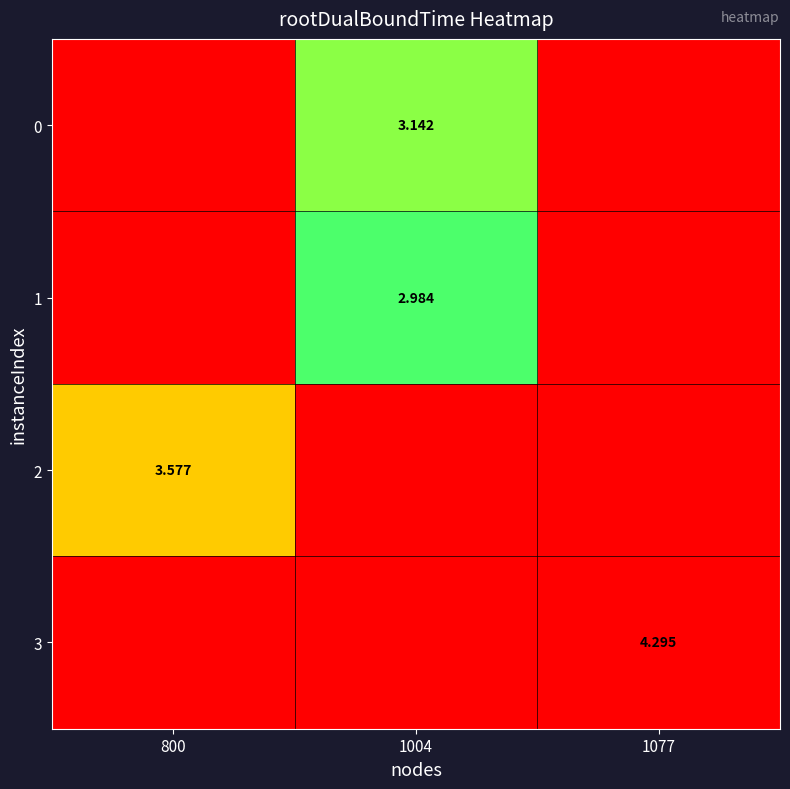

Rank the series by their maximum value, from highest to lowest.

row_3, row_2, row_0, row_1